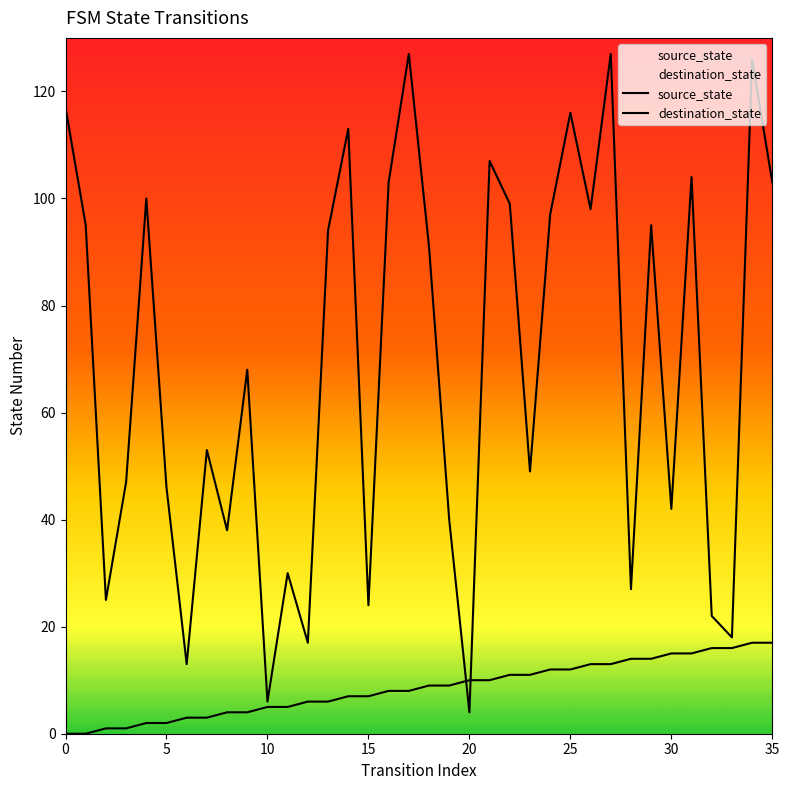

What are all the series names shown in the legend?

source_state, destination_state